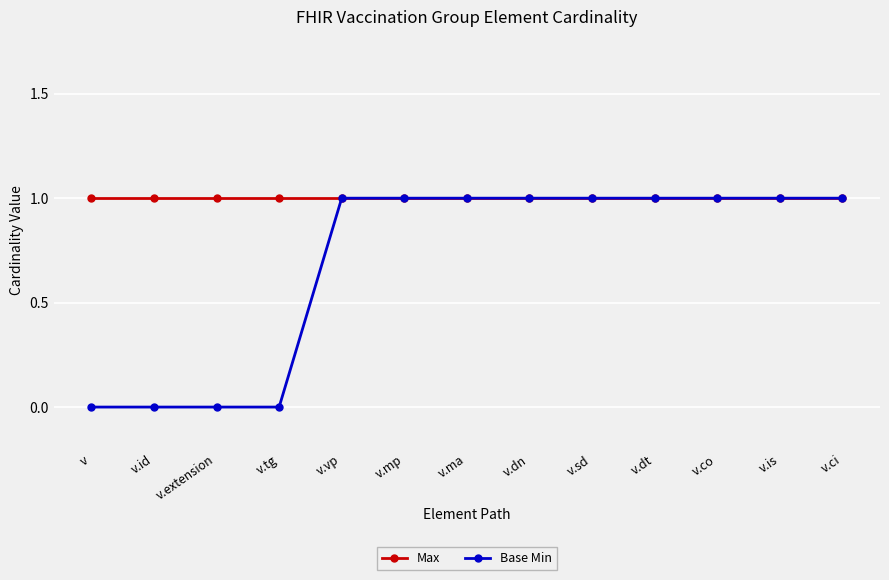

Is the value of Max at v greater than the value of Base Min at v?

Yes